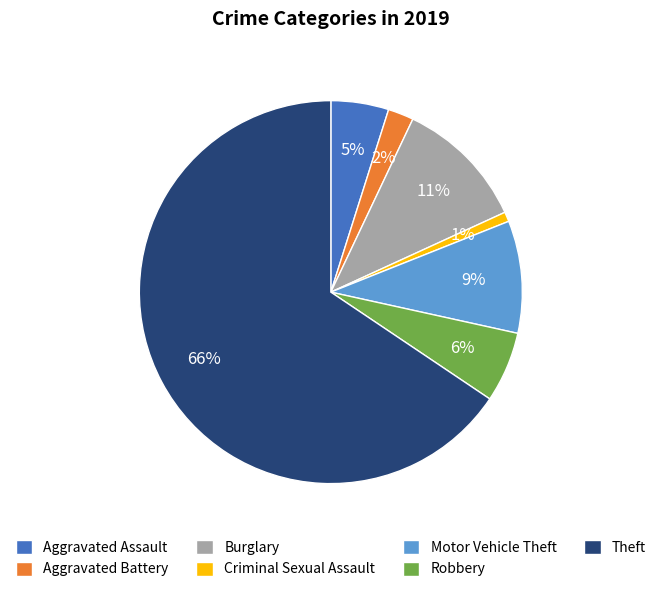

To the nearest percent, what is the difference between the Burglary and Aggravated Battery slice percentages?

9%